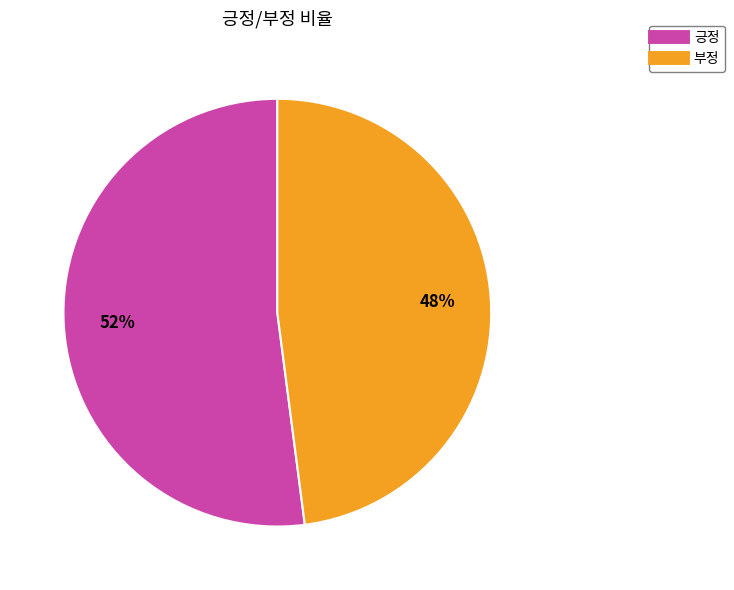

Which category has the biggest portion of the pie?

긍정